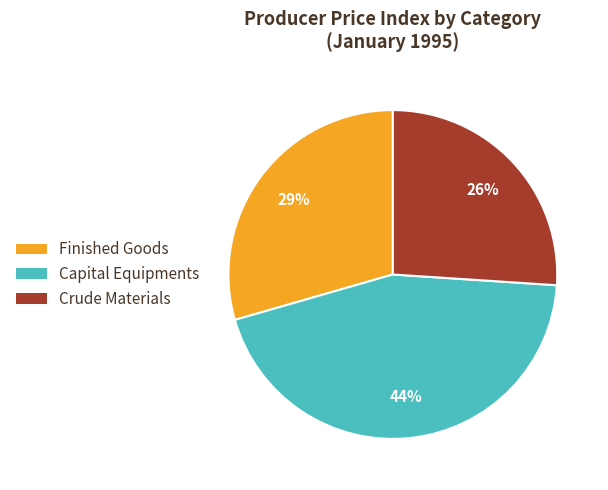

To the nearest percent, what is the average slice percentage?

33%